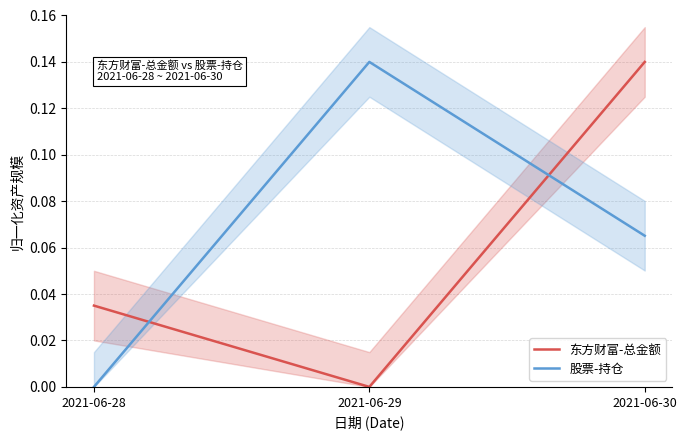

Which has a higher value, 2021-06-28 or 2021-06-29?

2021-06-28